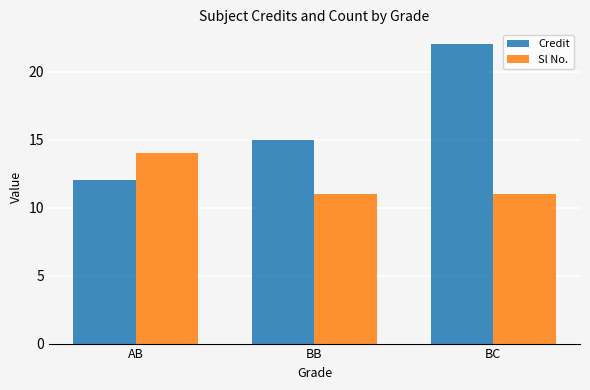

Are the bars grouped side by side (vs. stacked)?

Yes